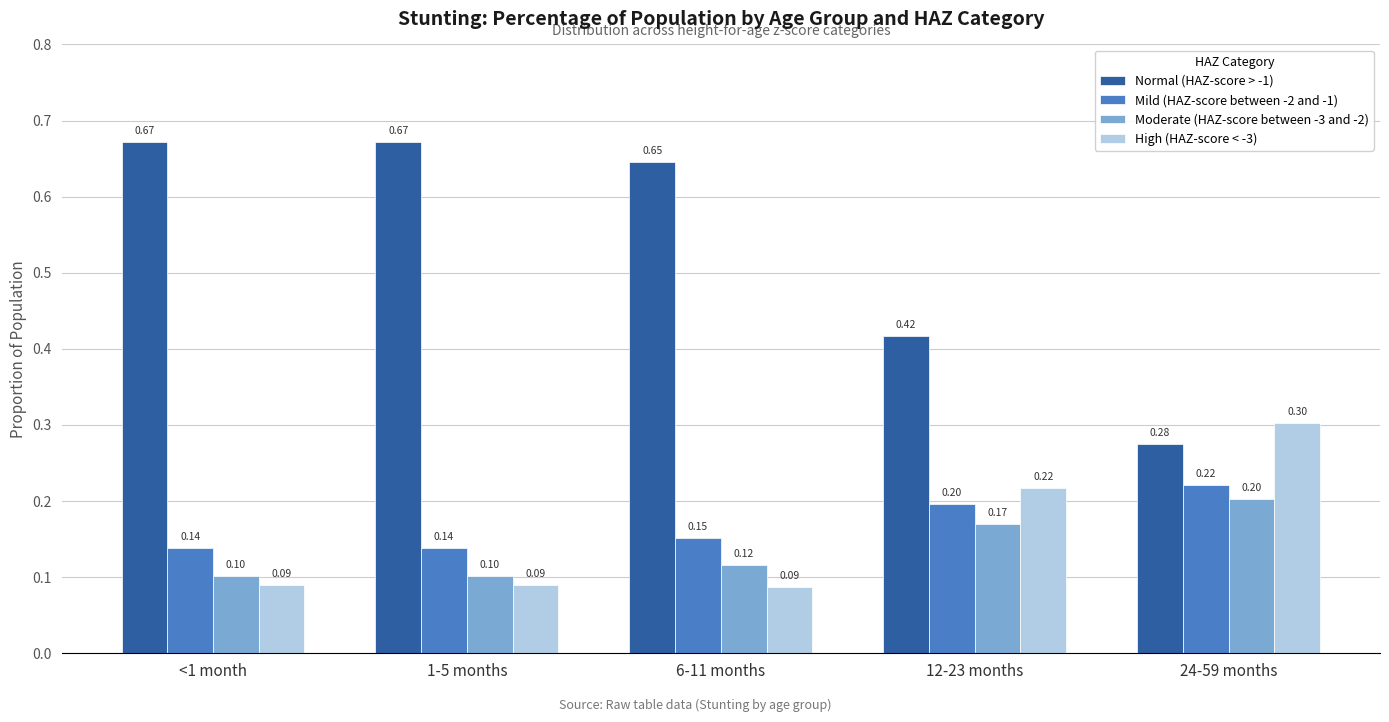

Rank the series by their maximum value, from highest to lowest.

Normal (HAZ-score > -1), High (HAZ-score < -3), Mild (HAZ-score between -2 and -1), Moderate (HAZ-score between -3 and -2)